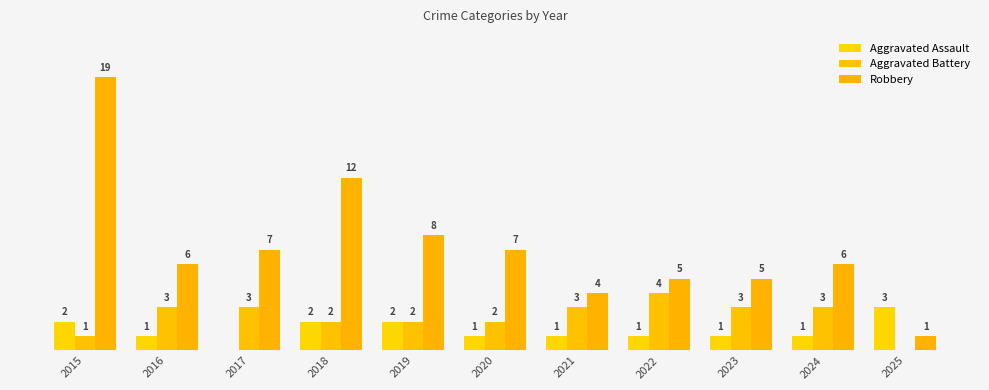

List the labels in order of Aggravated Assault value, largest first.

2025, 2015, 2018, 2019, 2016, 2020, 2021, 2022, 2023, 2024, 2017